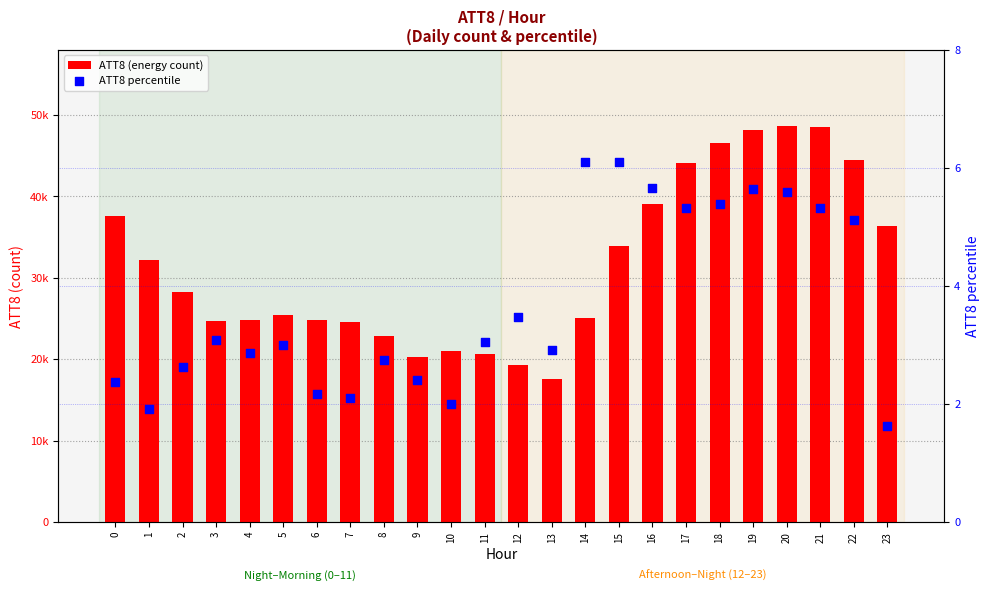

What are all the series names shown in the legend?

ATT8 (energy count), ATT8 percentile